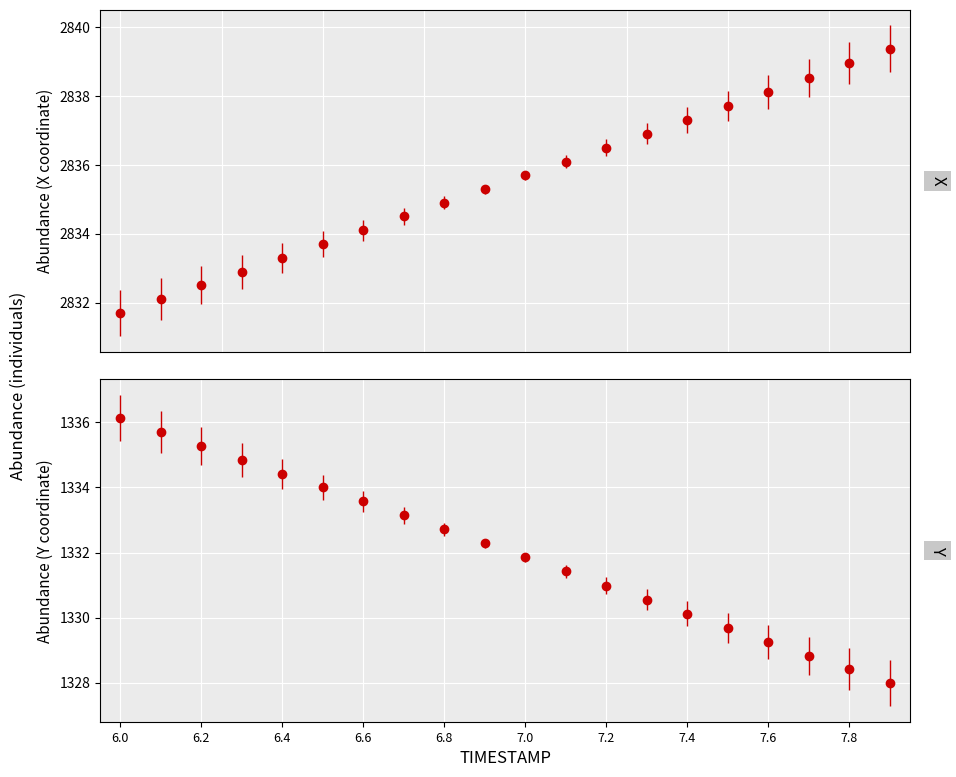

True or false: X and Y cross at least once.

False